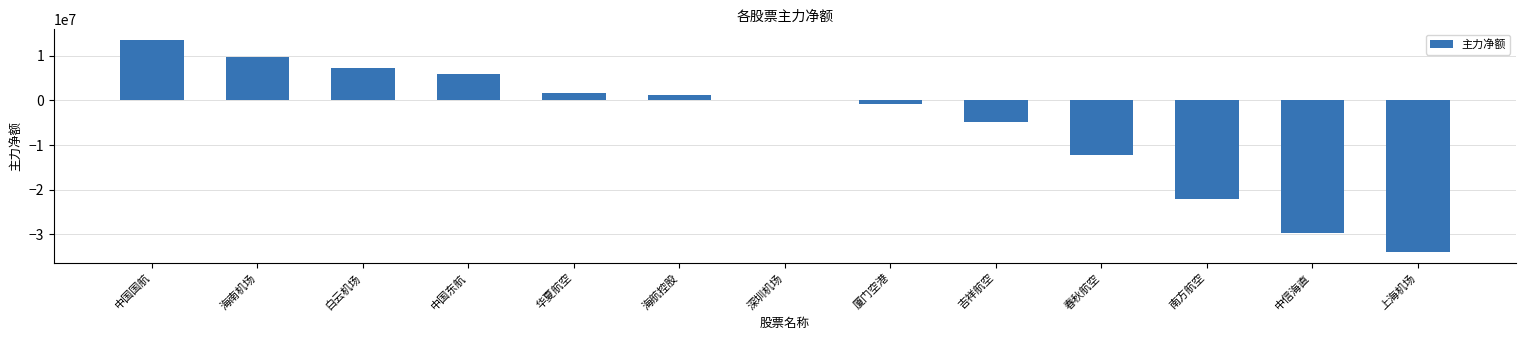

Which has a higher value, 海南机场 or 中信海直?

海南机场